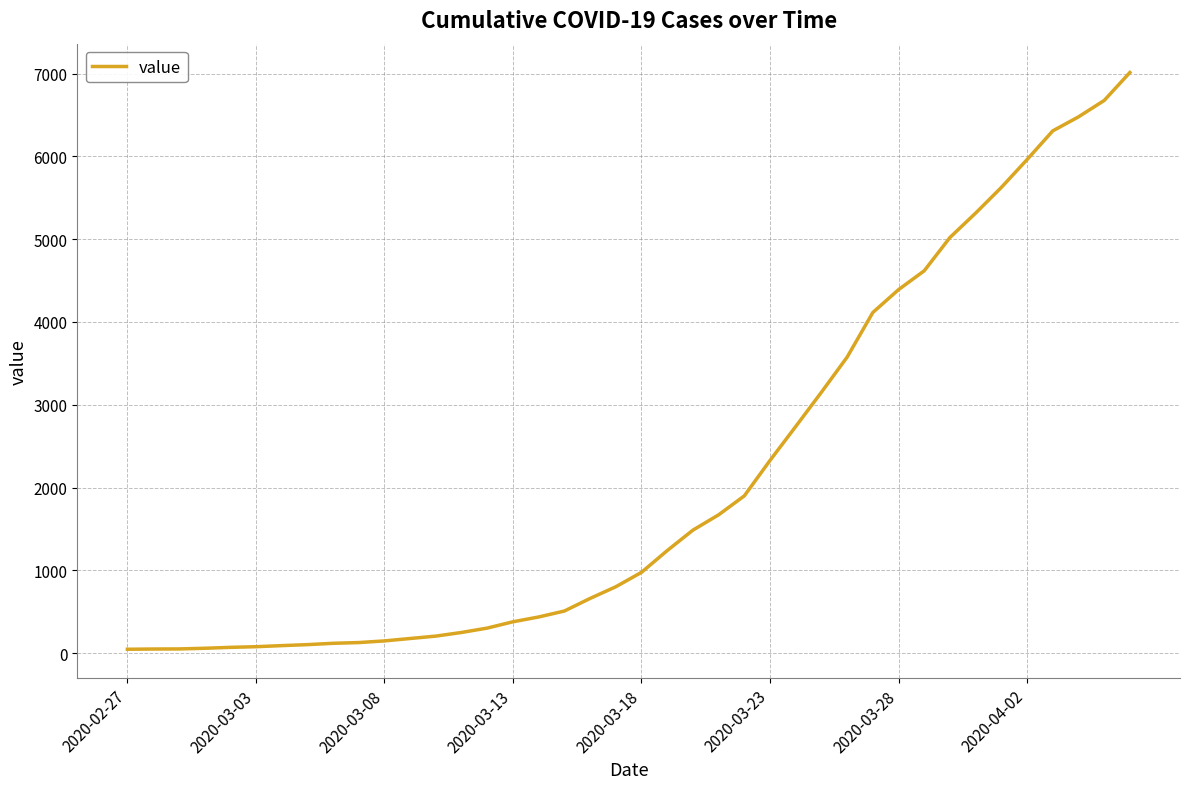

What is the difference between the maximum and minimum values?

6967